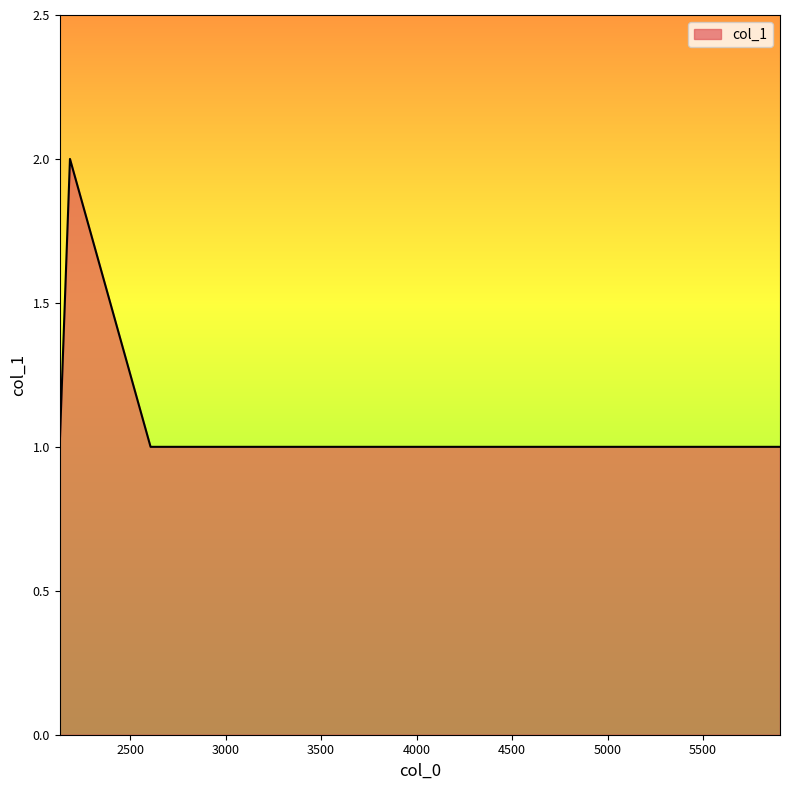

What is the sum of all values?

8